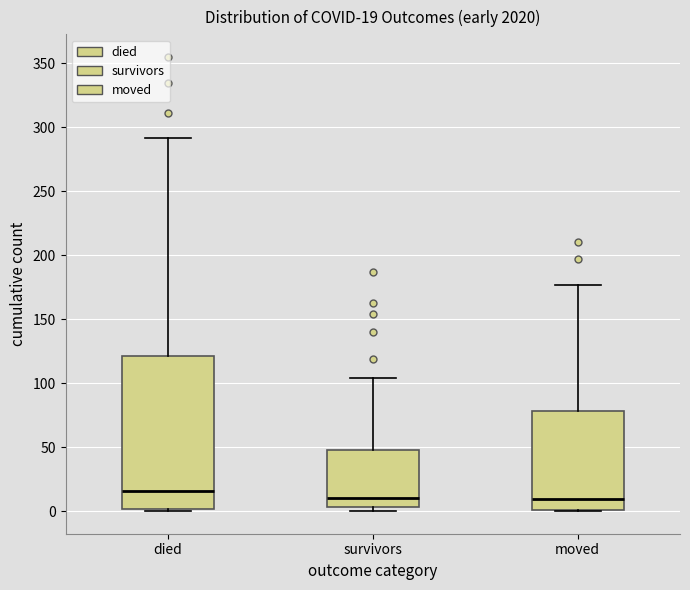

Which box's median line is the highest?

died